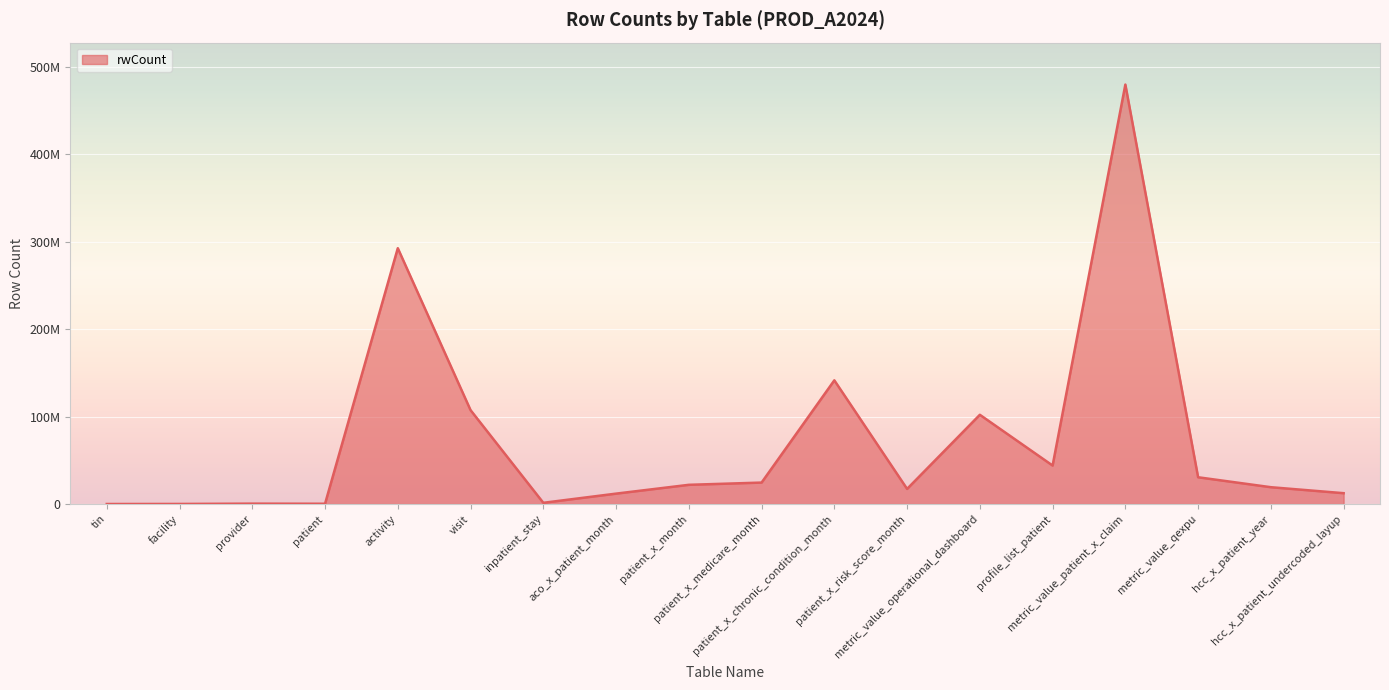

What is the change in value from tin to patient_x_risk_score_month?

+17258249